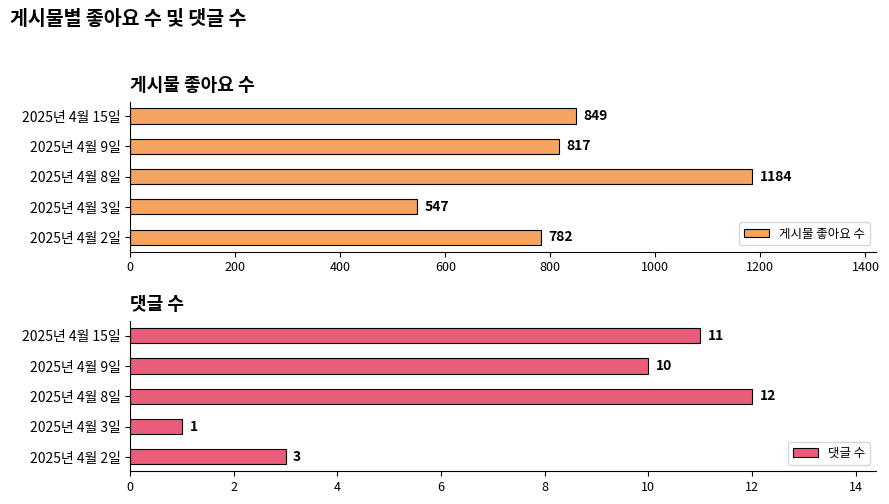

What is the greatest value displayed?

1184